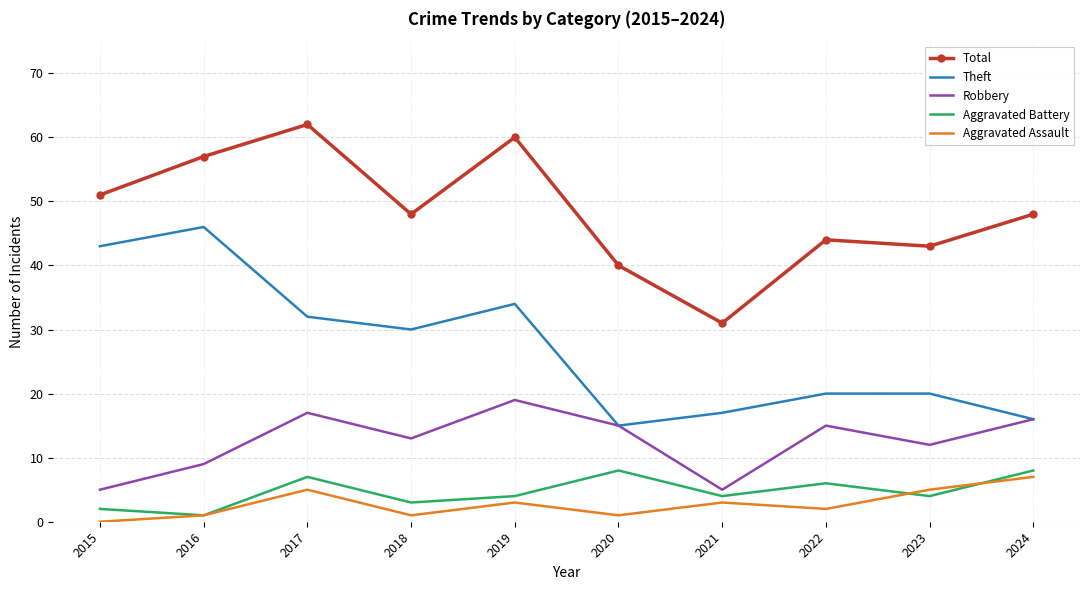

True or false: Aggravated Assault and Total intersect in this chart.

False